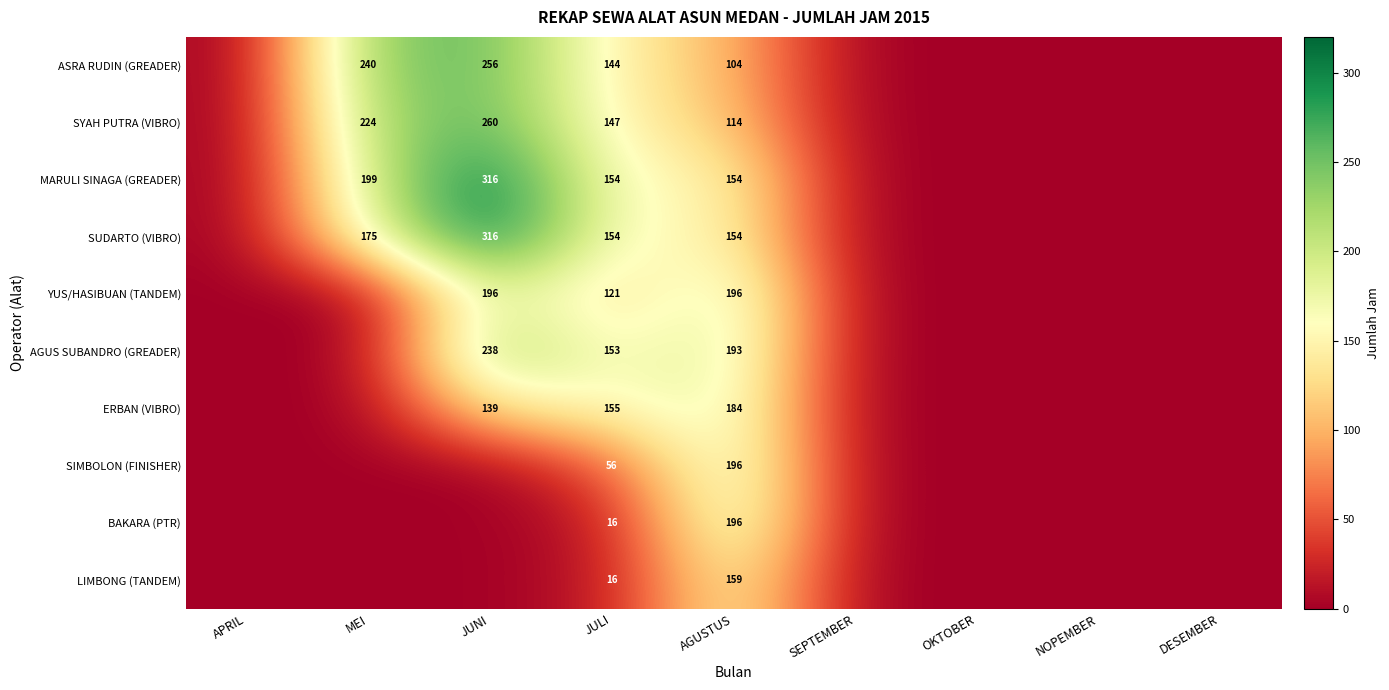

Count the number of data series in this chart.

10